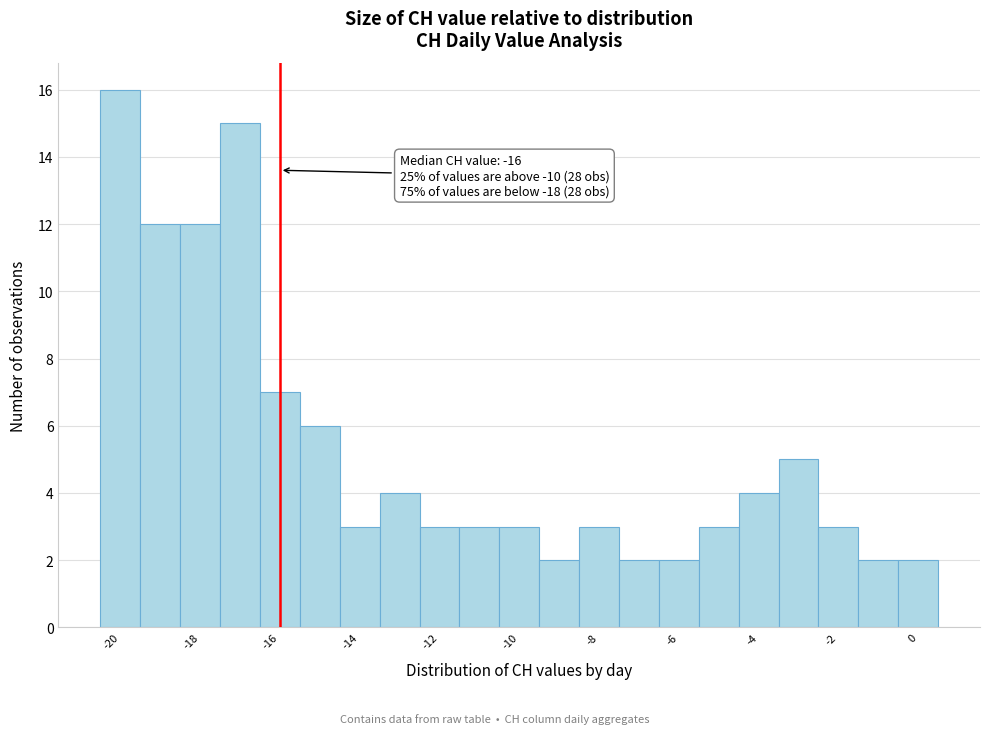

Over which range of the x-axis is the bar tallest?

-20.5 to -19.5